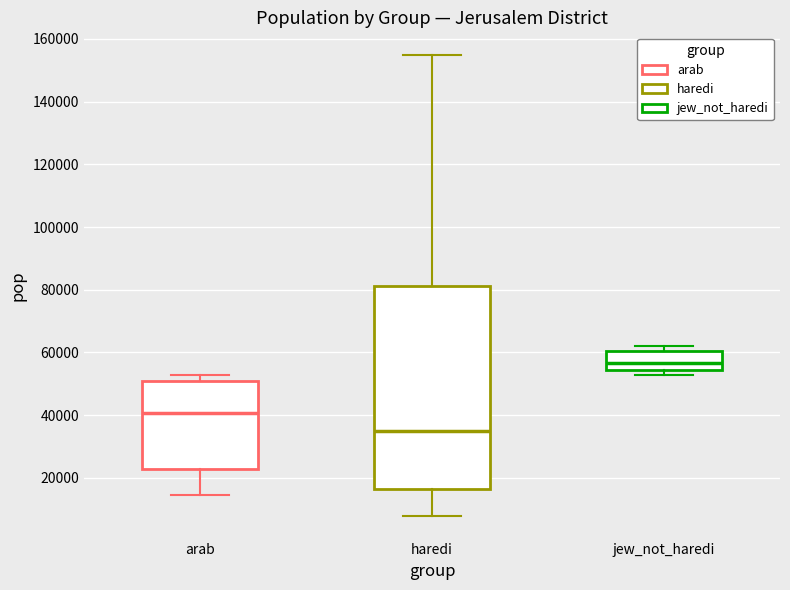

Which box's median line is the highest?

jew_not_haredi